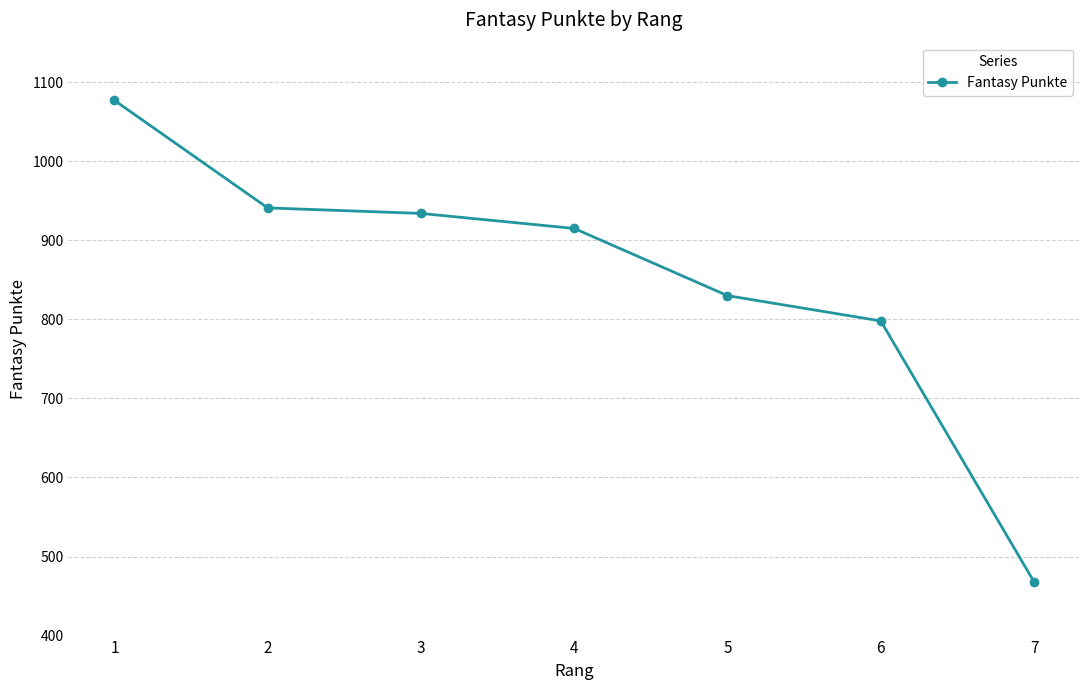

The chart shows a value of 467 at 2. True or false?

False